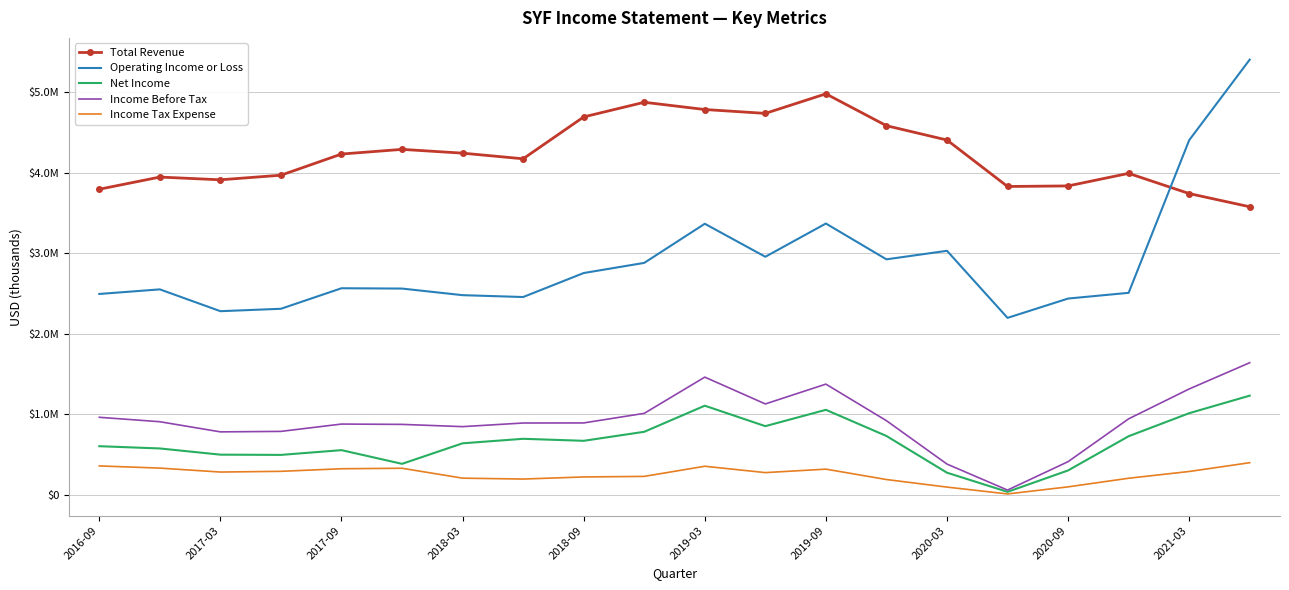

What are all the series names shown in the legend?

Total Revenue, Operating Income or Loss, Net Income, Income Before Tax, Income Tax Expense